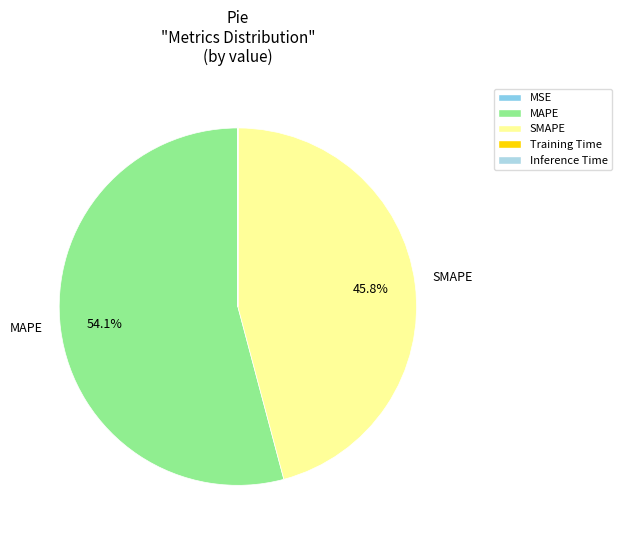

To the nearest percent, what portion does SMAPE represent?

46%